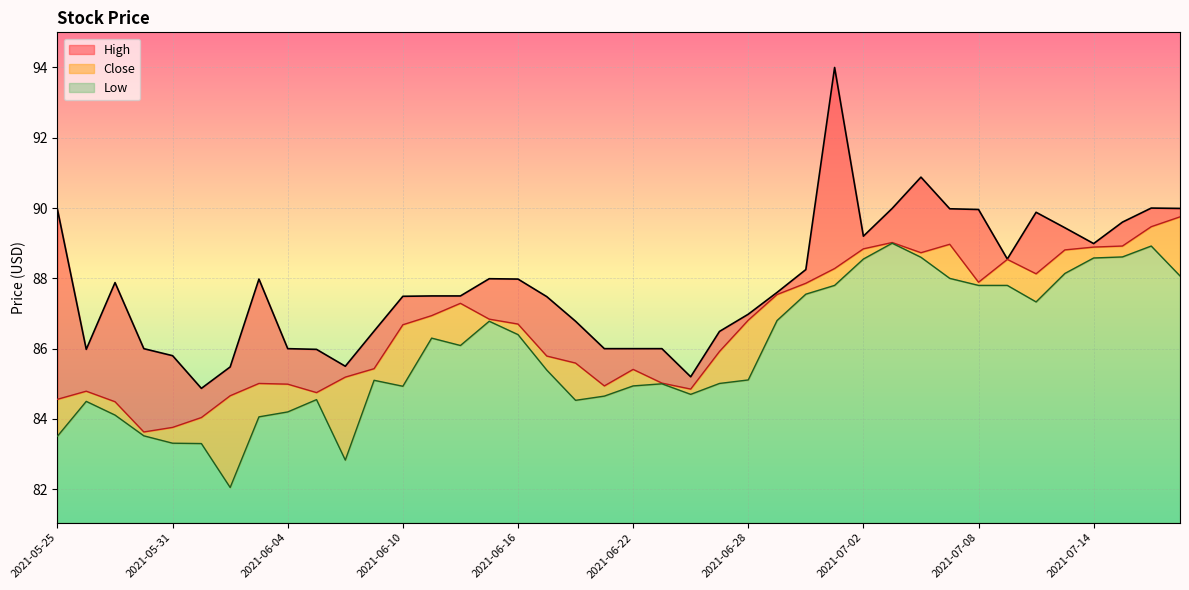

Count the number of categories in the chart.

40